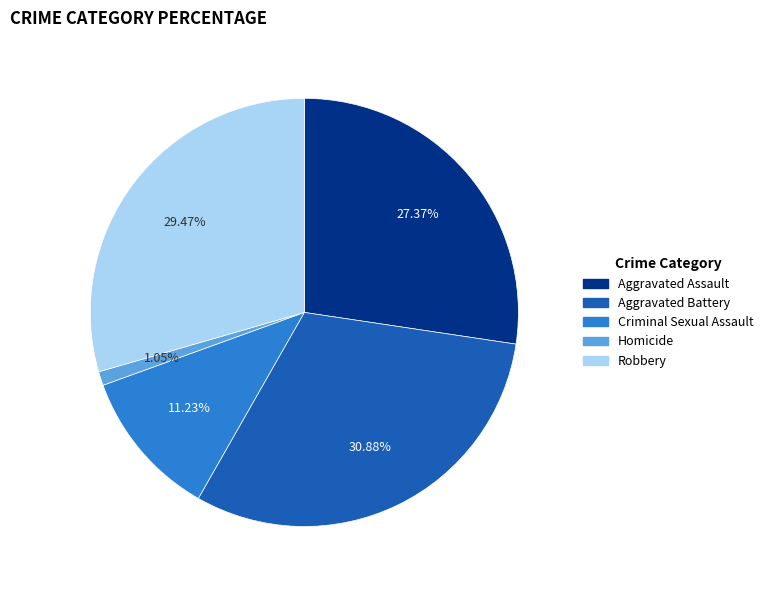

How many segments does this pie chart have?

5